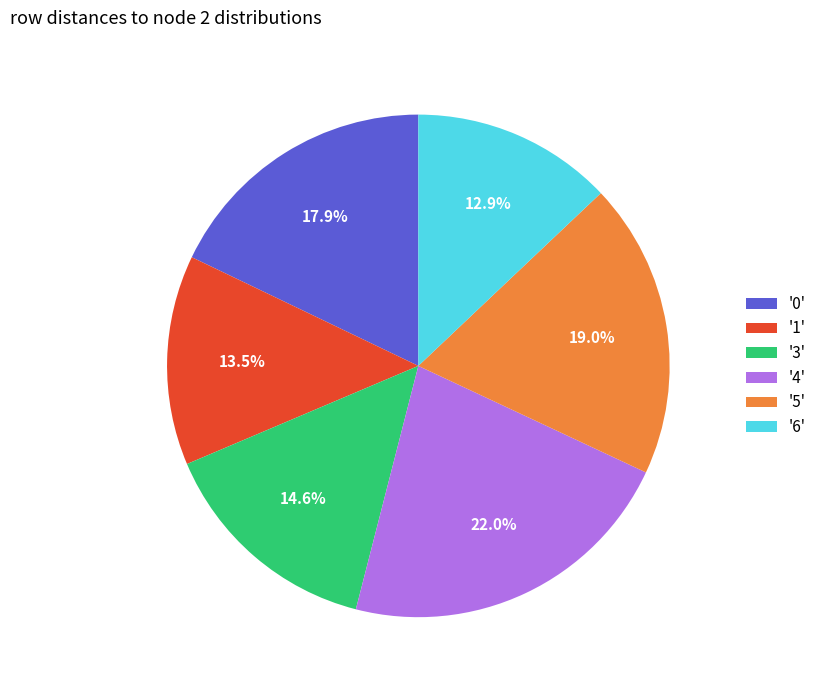

What is the largest slice in the pie chart?

'4'